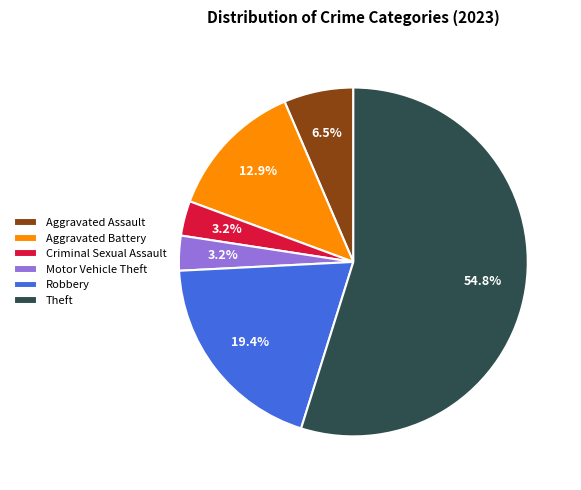

Does any single category account for the majority?

Yes